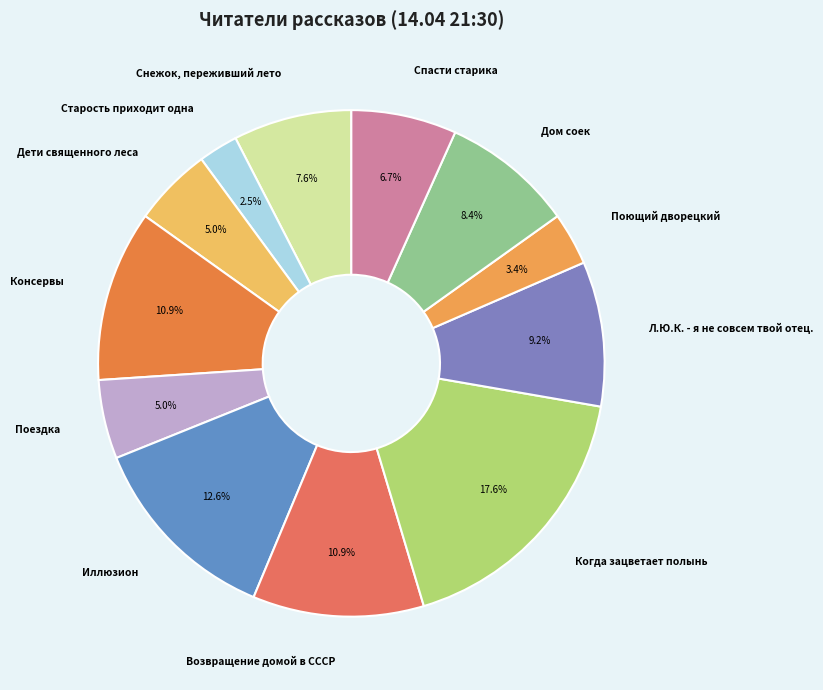

Between Консервы and Поездка, which is larger?

Консервы